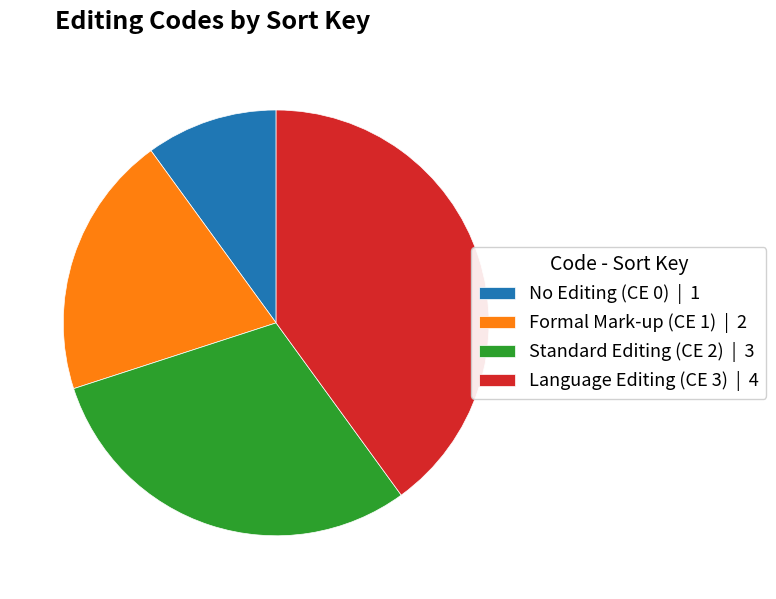

Is the sum of No Editing (CE 0) | 1 and Formal Mark-up (CE 1) | 2 greater than half?

No